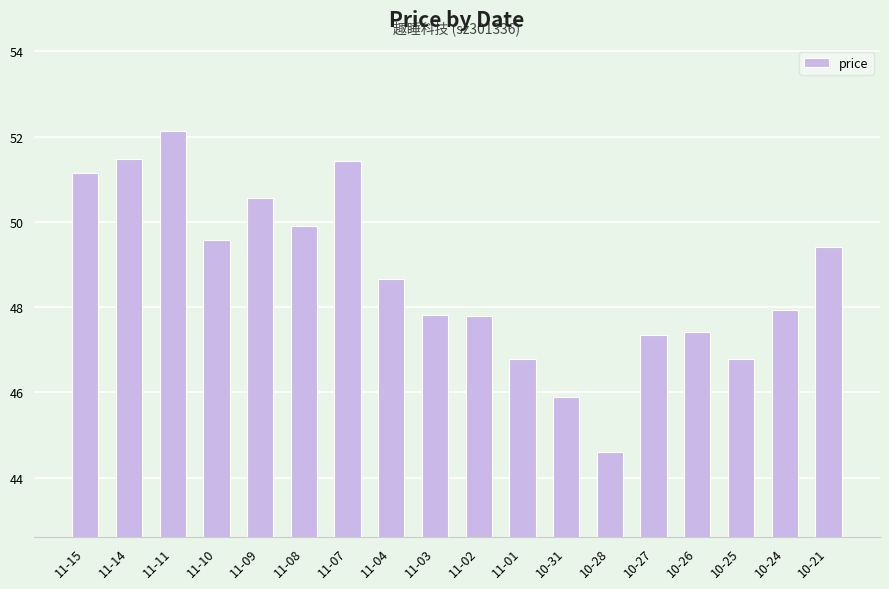

Which category has the lowest value across all series?

10-28